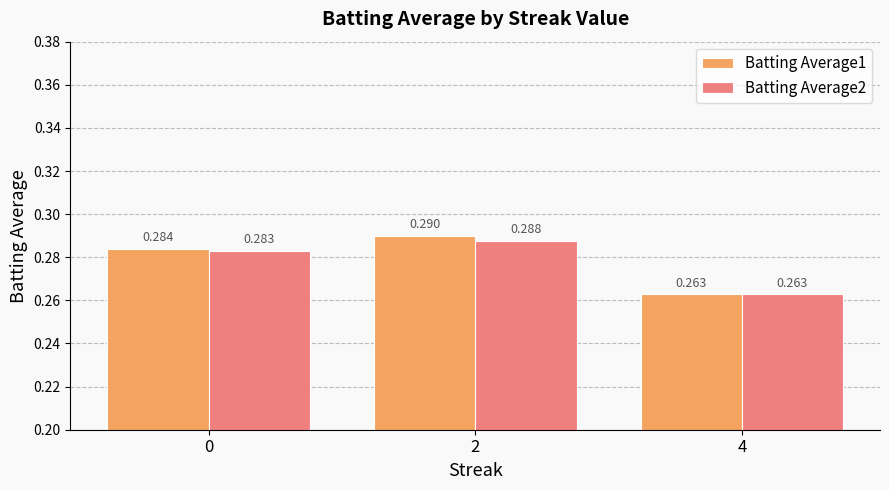

What is the sum of the Batting Average2 values at 2 and 4?

0.6